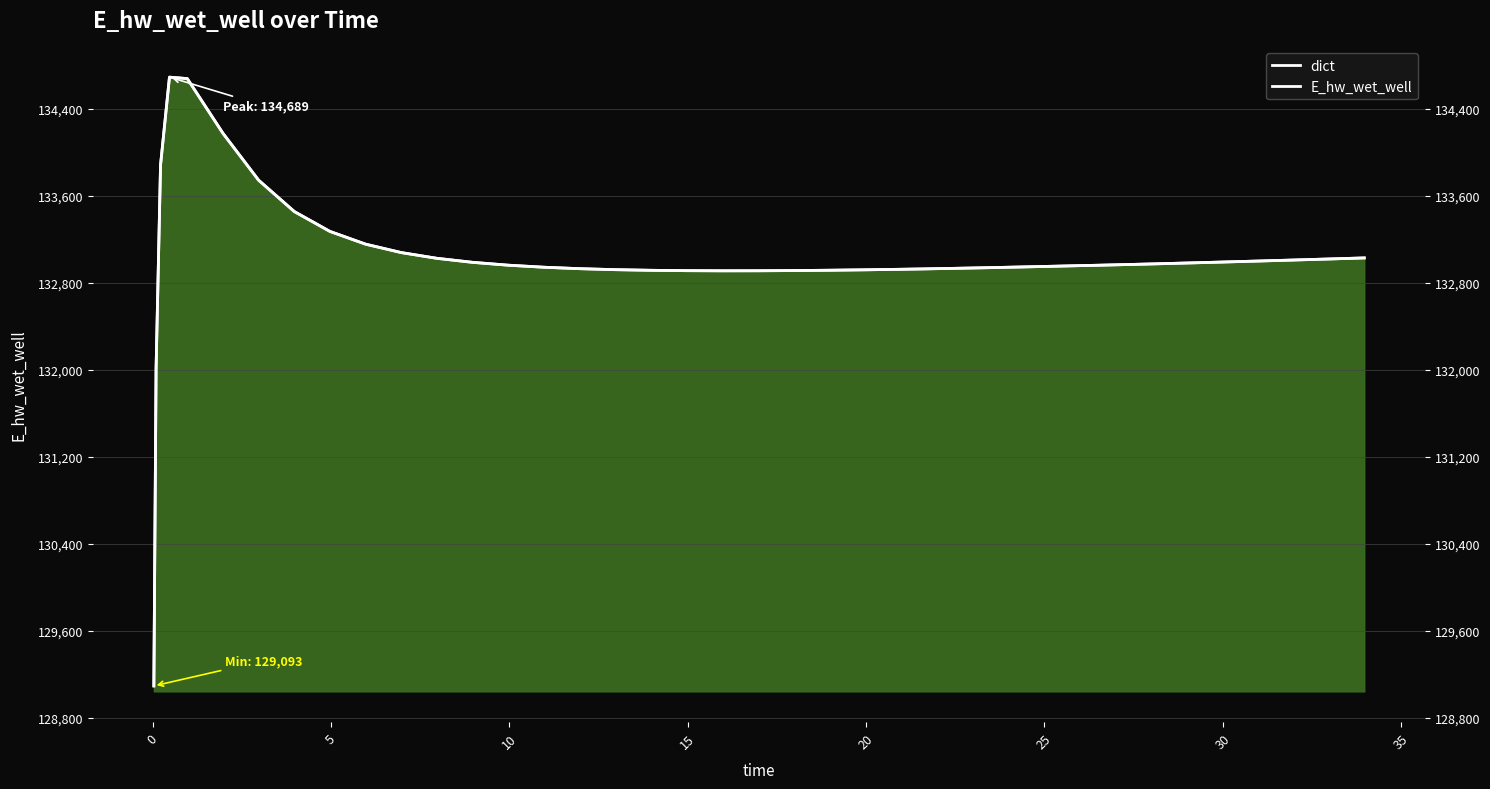

True or false: dict has a value of 80762.7 at 35.

False